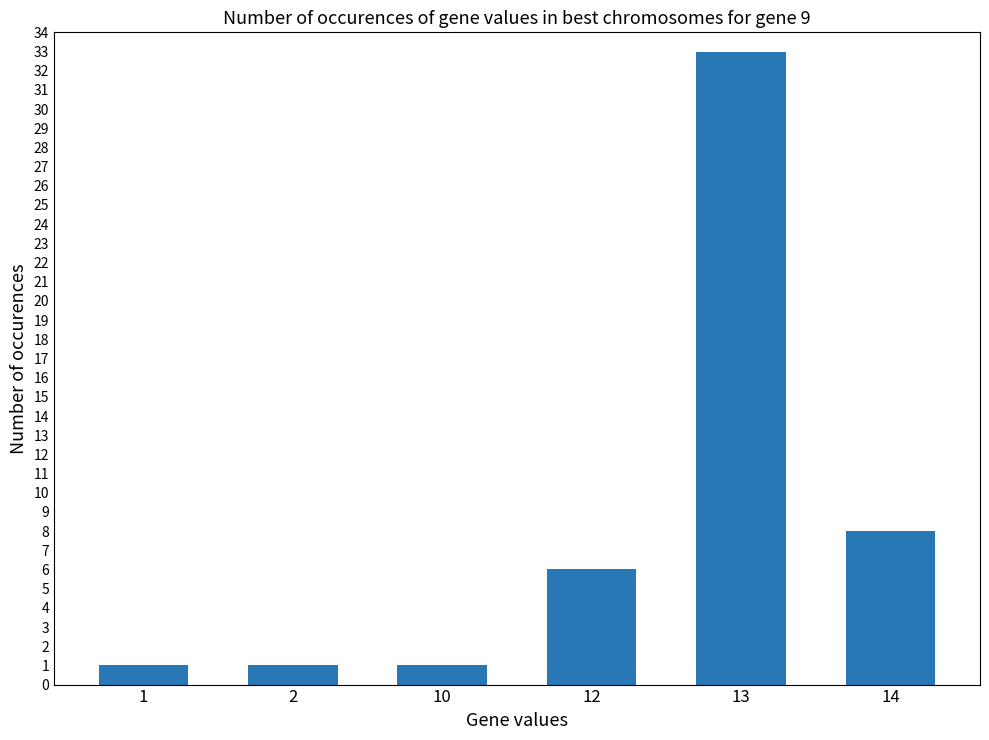

What is the difference between the second highest and second lowest values?

7